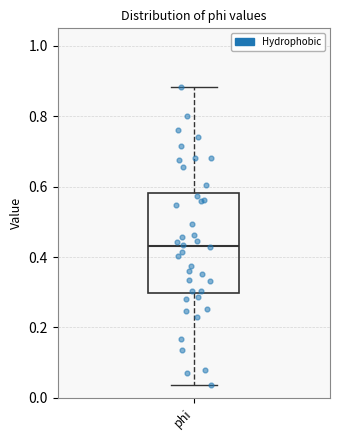

Read this box plot against the y-axis: the position of the median line, the range covered by the box, and the ends of both whiskers. The values are not printed on the chart, so give them approximately, as read against the axis.

median 0.44, box 0.30 to 0.58, whiskers 0.04 to 0.88